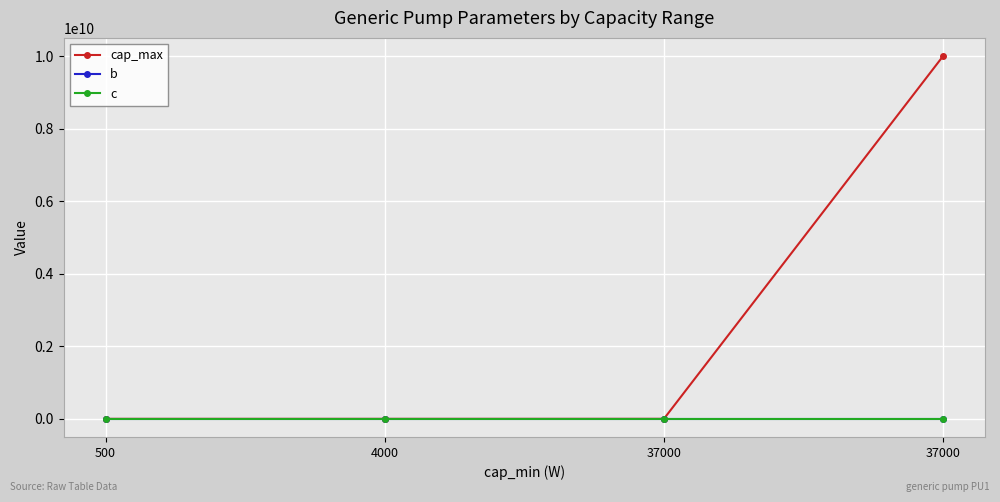

Does the chart display data point markers on the line(s)?

Yes